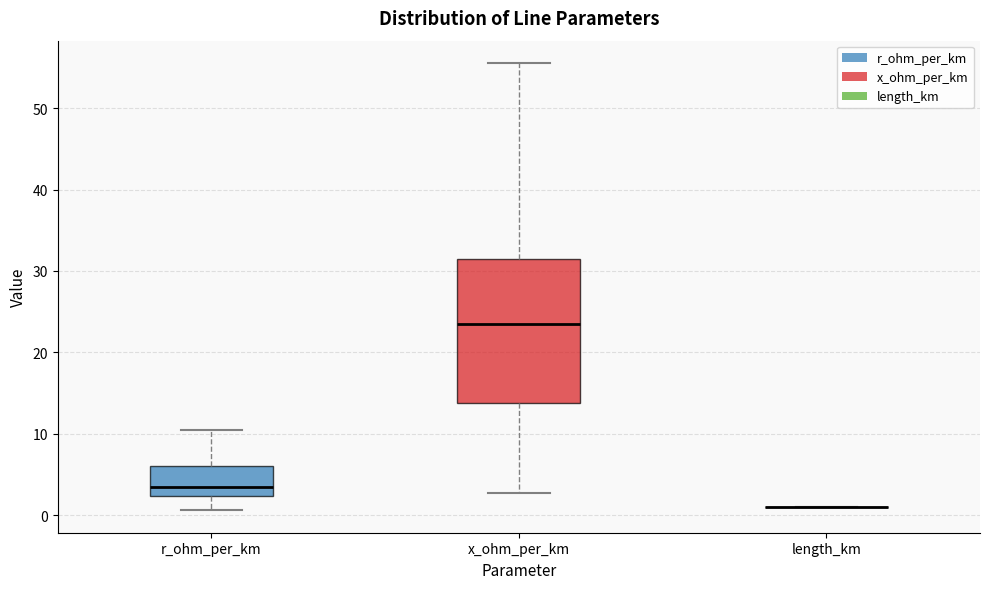

Reading left to right, read every box against the y-axis: the position of its median line, the range the box covers, and the ends of its whiskers. The values are not printed on the chart, so give them approximately, as read against the axis.

r_ohm_per_km: median 3, box 2 to 6, whiskers 1 to 10
x_ohm_per_km: median 23, box 14 to 31, whiskers 3 to 56
length_km: box collapsed to a line at 1, whiskers 1 to 1